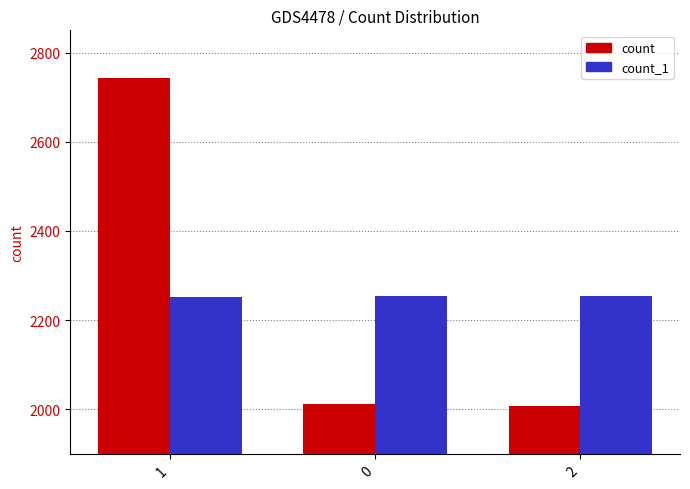

What is the spread (max minus min) of values at 2?

247